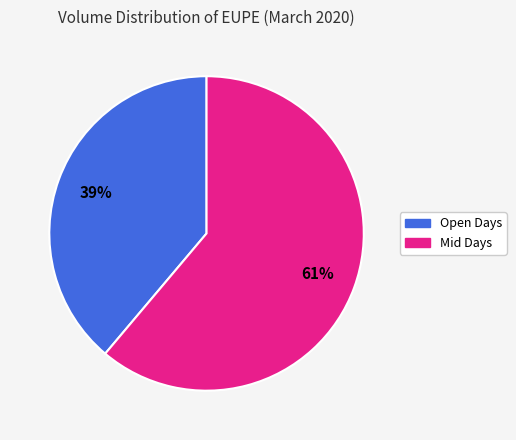

To the nearest percent, what is the difference between the largest and smallest slice percentages?

22%